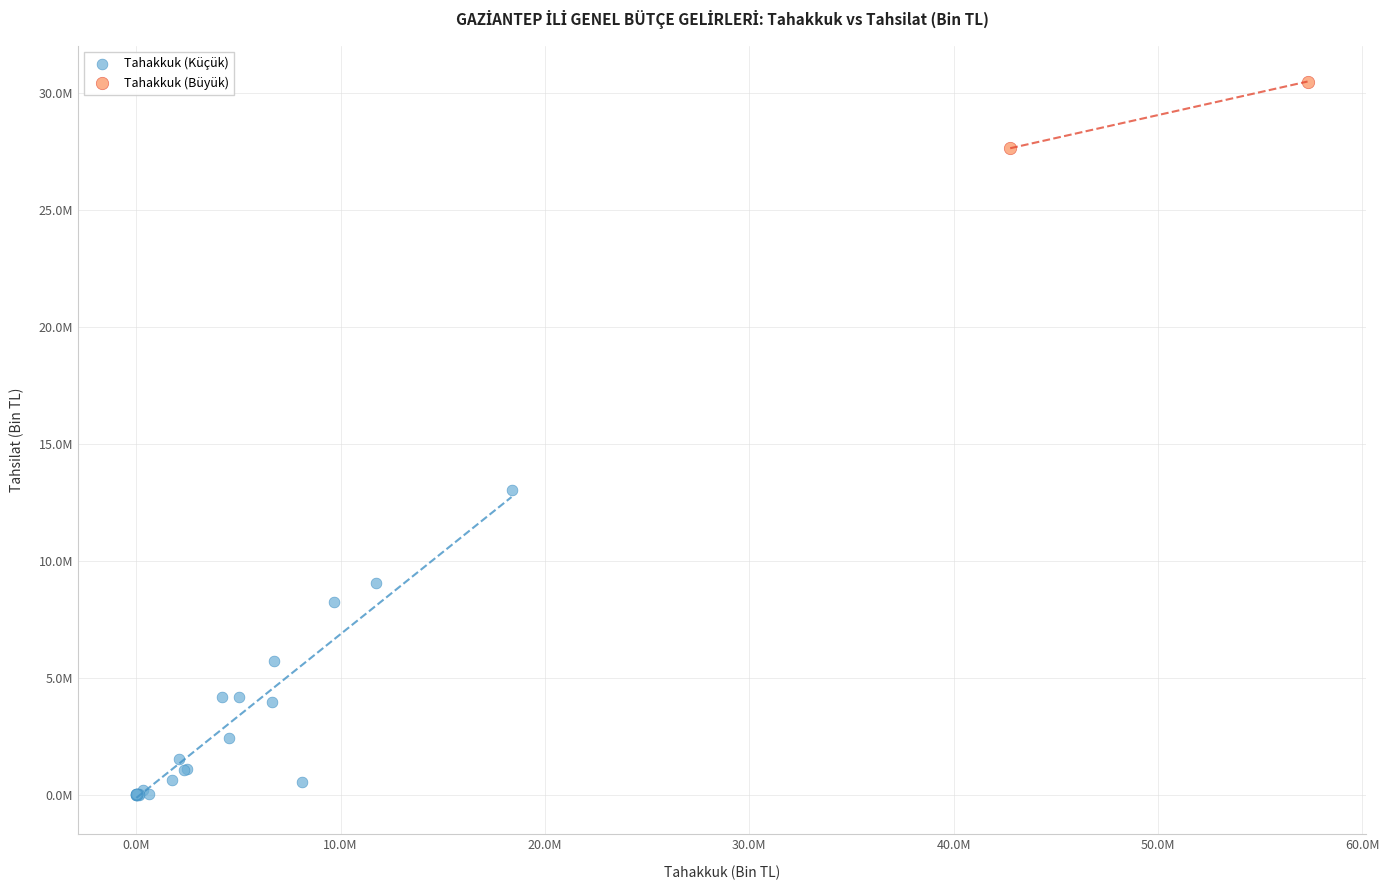

Which series reaches the minimum Y coordinate?

Tahakkuk (Küçük)